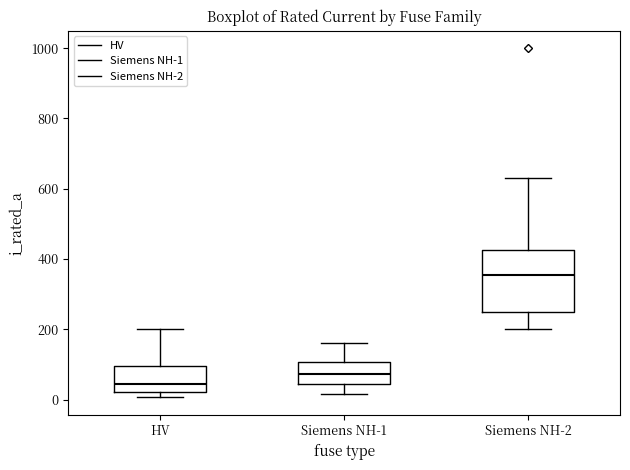

Which box's median line is the highest?

Siemens NH-2